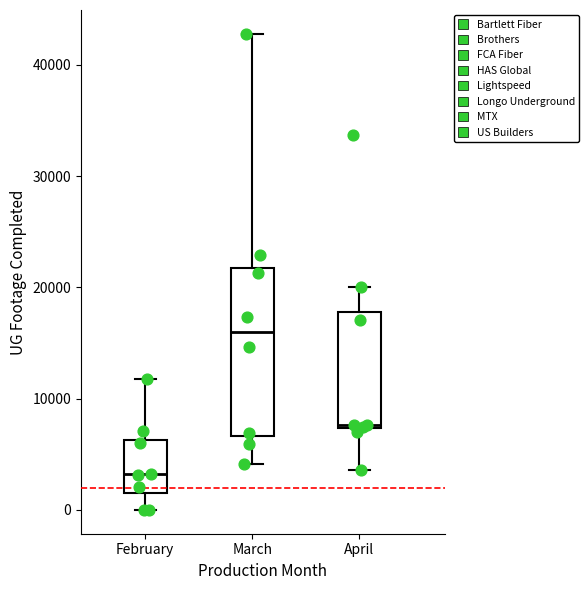

Reading left to right, transcribe this box plot: for each box, give where its median line is, the range the box spans, and where its two whiskers end, as read against the y-axis. The values are not printed on the chart, so give them approximately, as read against the axis.

February: median 3000, box 2000 to 6000, whiskers 0 to 12000
March: median 16000, box 7000 to 22000, whiskers 4000 to 43000
April: median 8000, box 7000 to 18000, whiskers 4000 to 20000